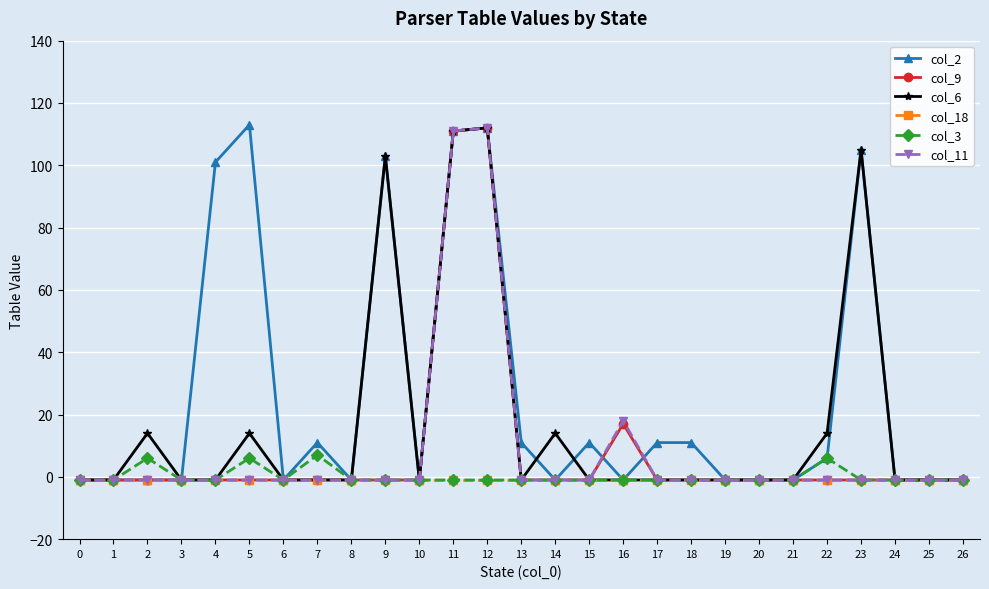

What are all the series names shown in the legend?

col_2, col_9, col_6, col_18, col_3, col_11